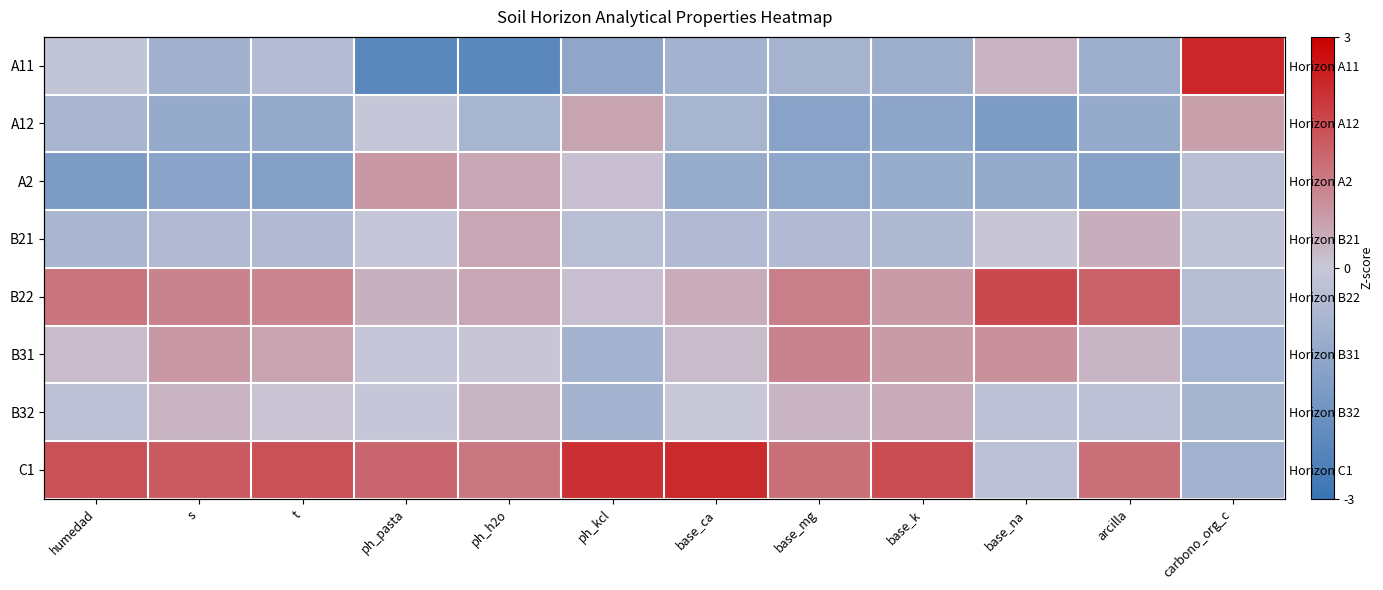

At how many categories does at least one series exceed 0?

12